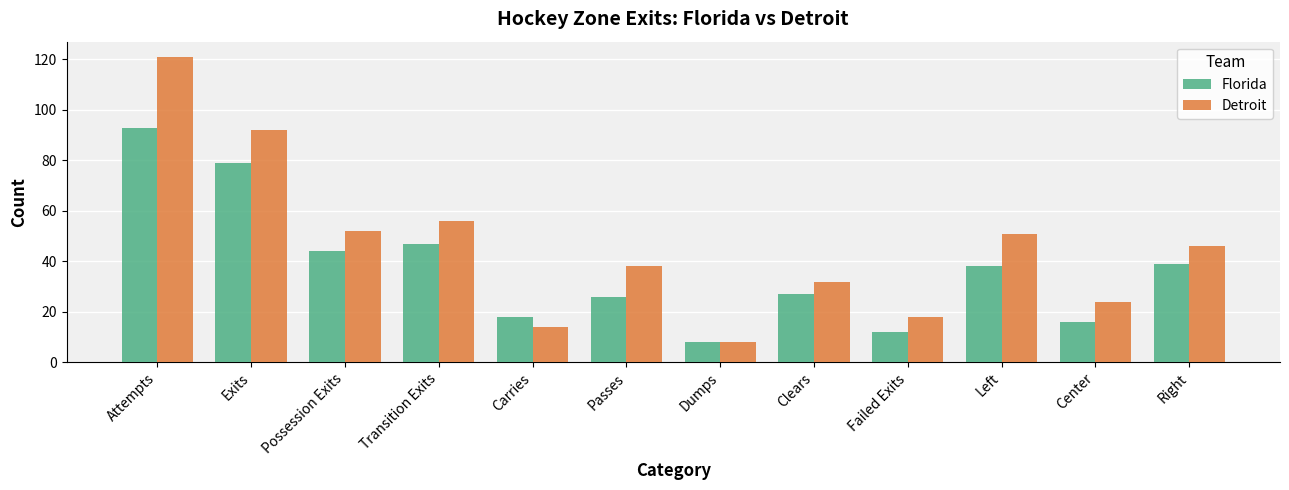

List the series in order of their overall mean, lowest first.

Florida, Detroit